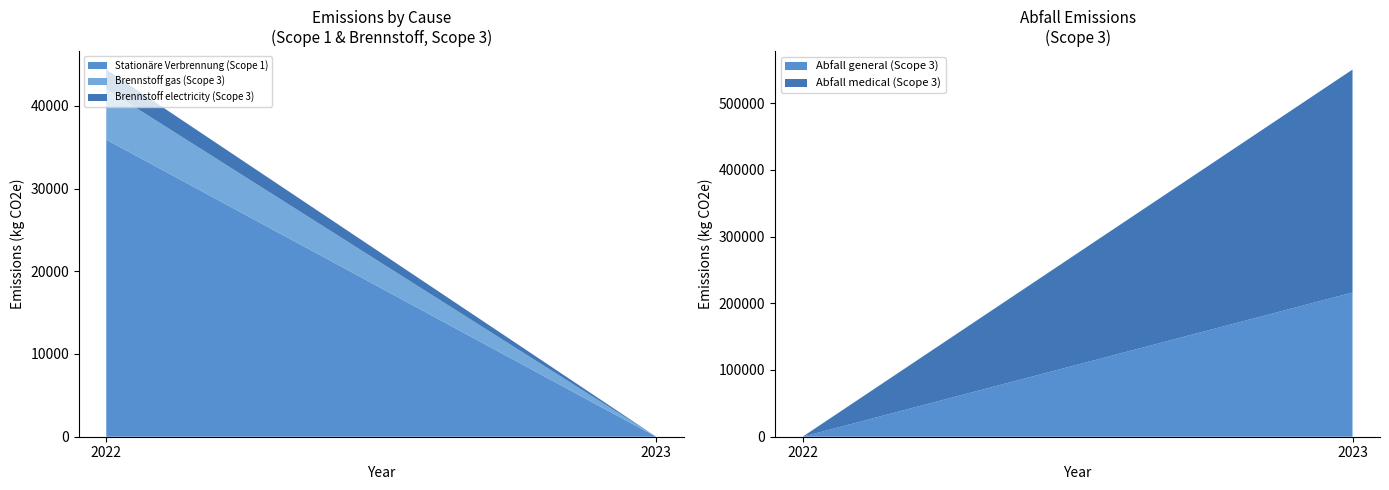

Reading right to left, extract all data points from this chart.

Stationäre Verbrennung (Scope 1): 2023=0.0	2022=35908.4
Abfall general (Scope 3): 2023=216129.9	2022=0.0
Abfall medical (Scope 3): 2023=334096.9	2022=0.0
Brennstoff gas (Scope 3): 2023=0.0	2022=6117.3
Brennstoff electricity (Scope 3): 2023=0.0	2022=2353.5